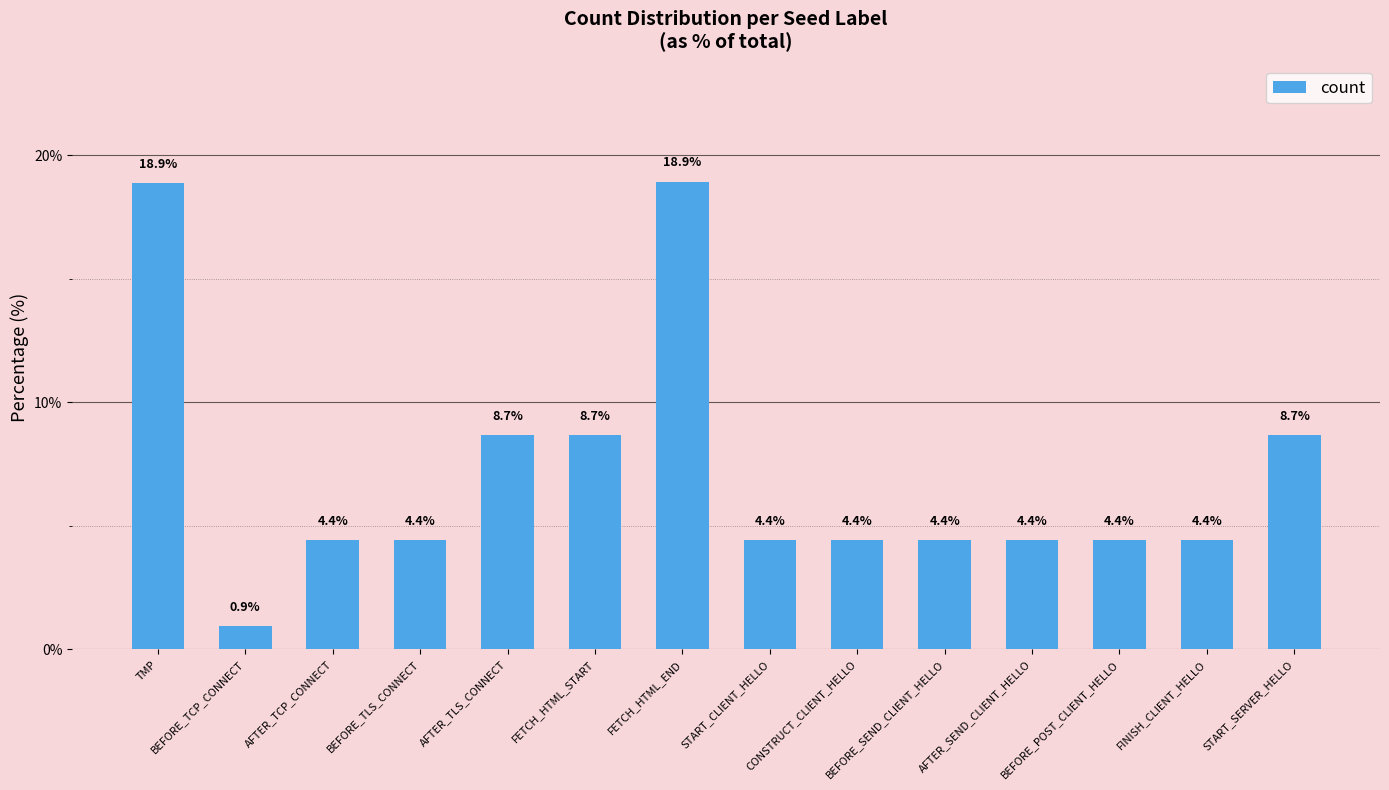

What is the value of the 4th bar from the left?

4.4